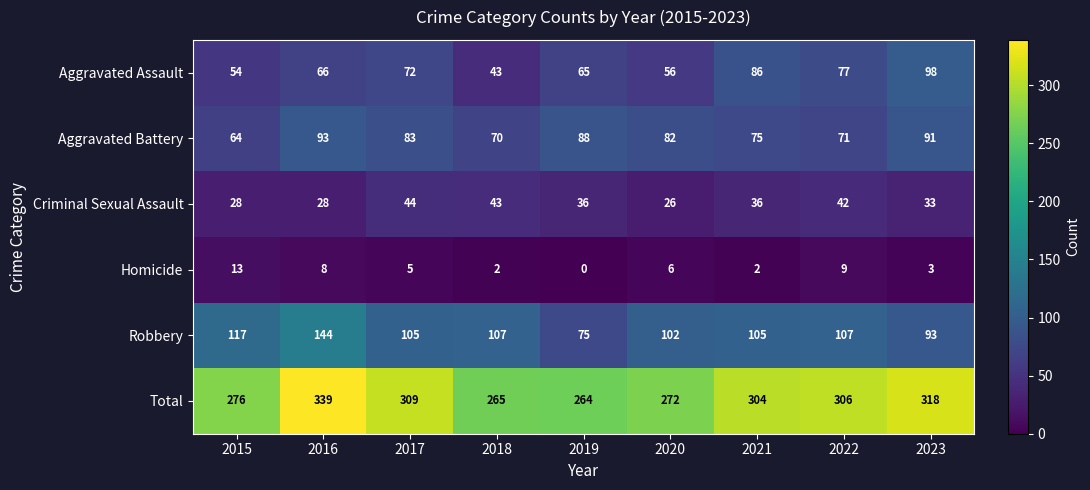

True or false: Homicide has a value of 3 at 2023.

True